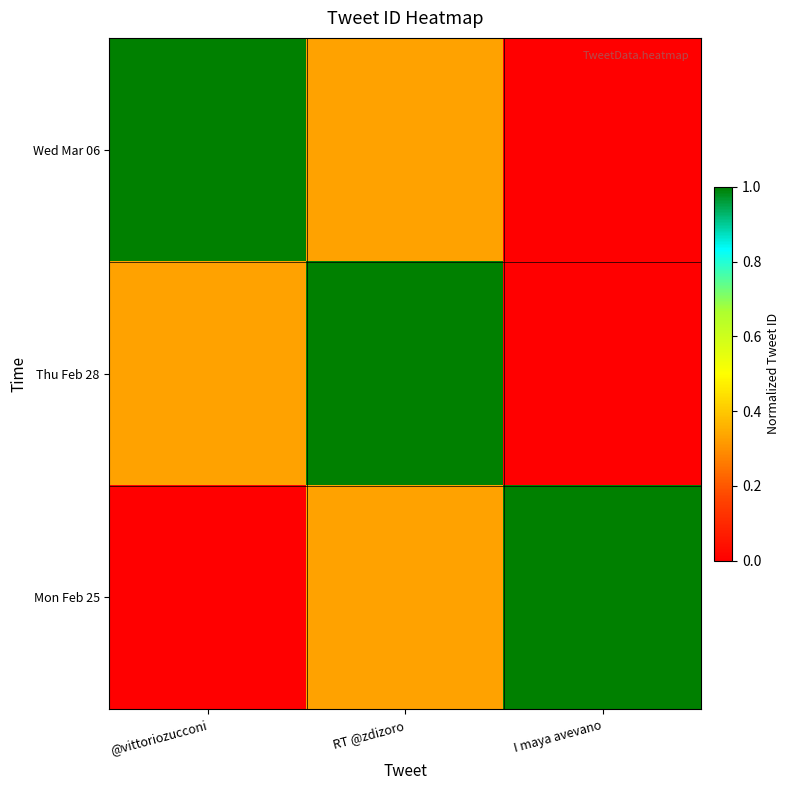

Reading right to left, transcribe all the data shown in this chart.

Wed Mar 06: I maya avevano=0.0	RT @zdizoro=0.3	@vittoriozucconi=1.0
Thu Feb 28: I maya avevano=0.0	RT @zdizoro=1.0	@vittoriozucconi=0.3
Mon Feb 25: I maya avevano=1.0	RT @zdizoro=0.3	@vittoriozucconi=0.0